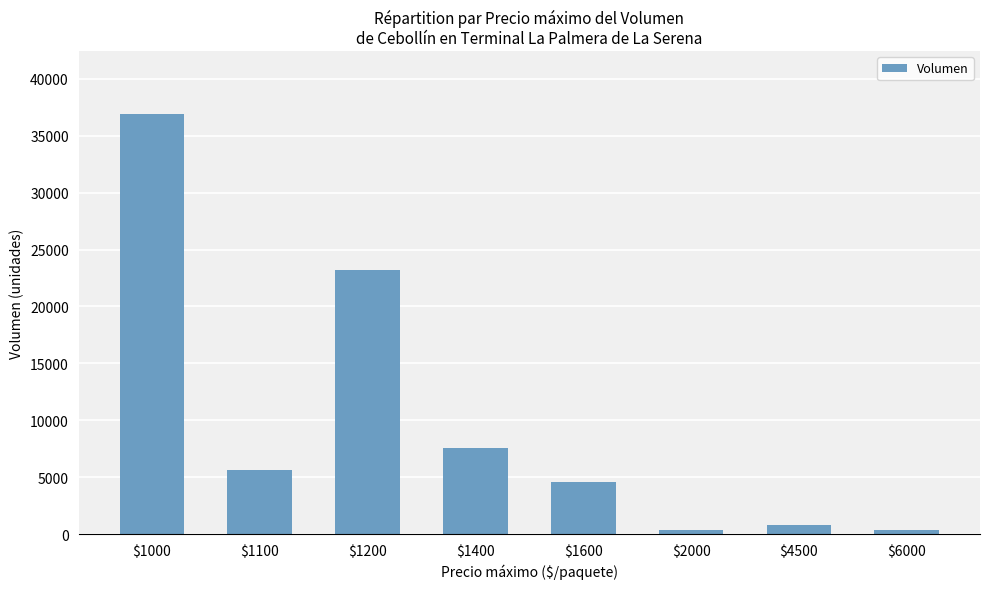

What is the value of the 7th bar from the left?

800